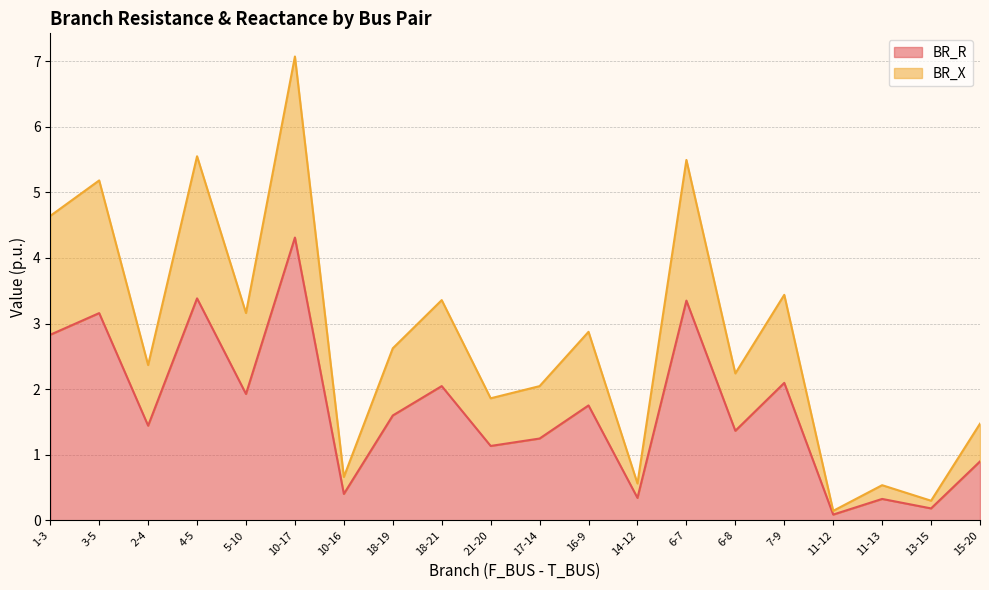

True or false: BR_R and BR_X cross at least once.

False